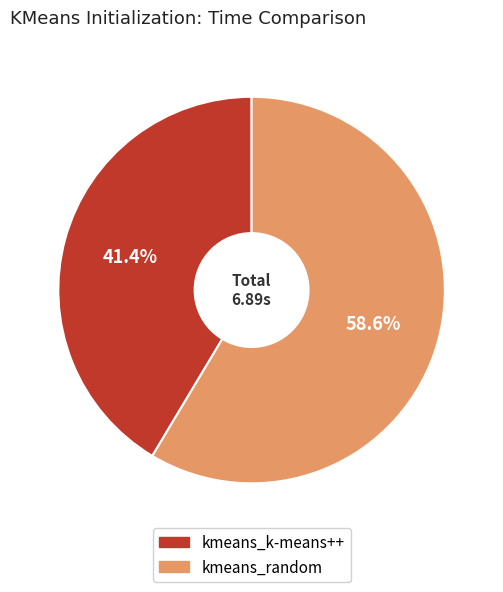

Which category has the smallest portion of the pie?

kmeans_k-means++